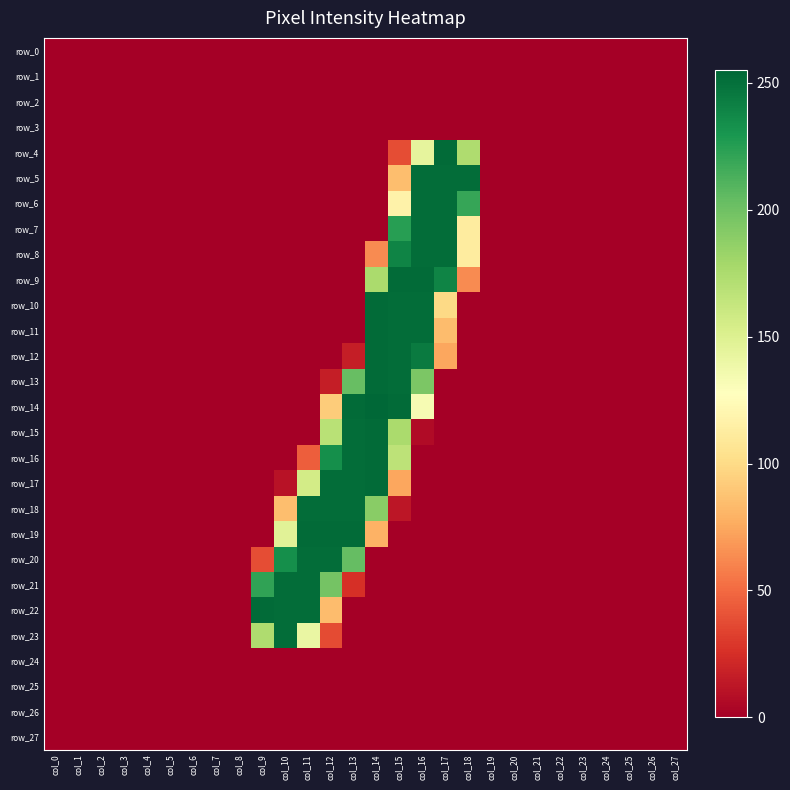

List the labels in order of row_7 value, largest first.

col_16, col_17, col_15, col_18, col_0, col_1, col_2, col_3, col_4, col_5, col_6, col_7, col_8, col_9, col_10, col_11, col_12, col_13, col_14, col_19, col_20, col_21, col_22, col_23, col_24, col_25, col_26, col_27